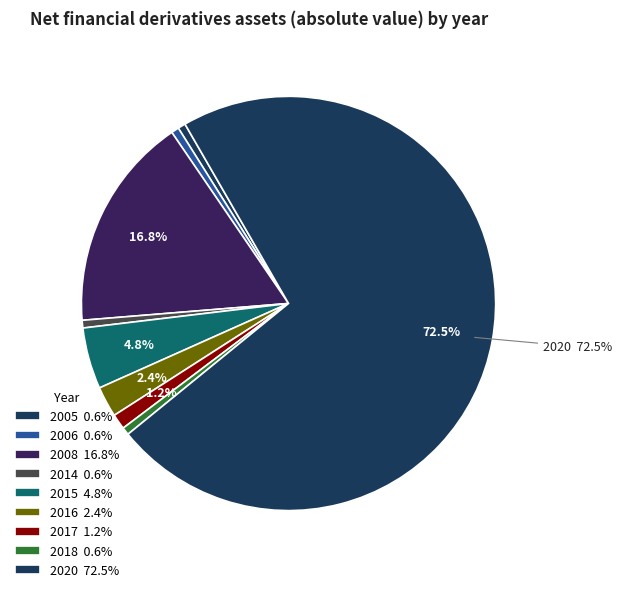

Which slice represents more than half of the pie?

2020